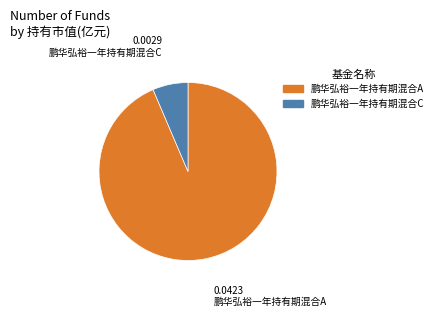

Do 鹏华弘裕一年持有期混合A and 鹏华弘裕一年持有期混合C together represent more than half of the pie?

Yes